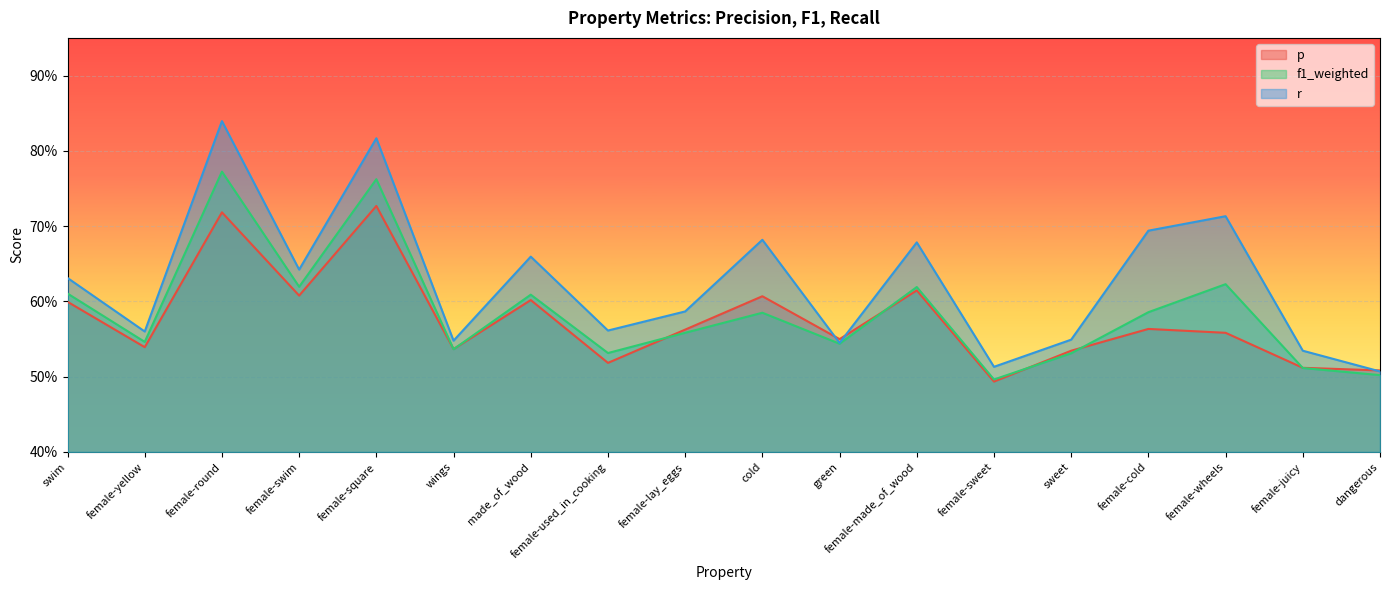

What is the label of the 13th point from the left?

female-sweet